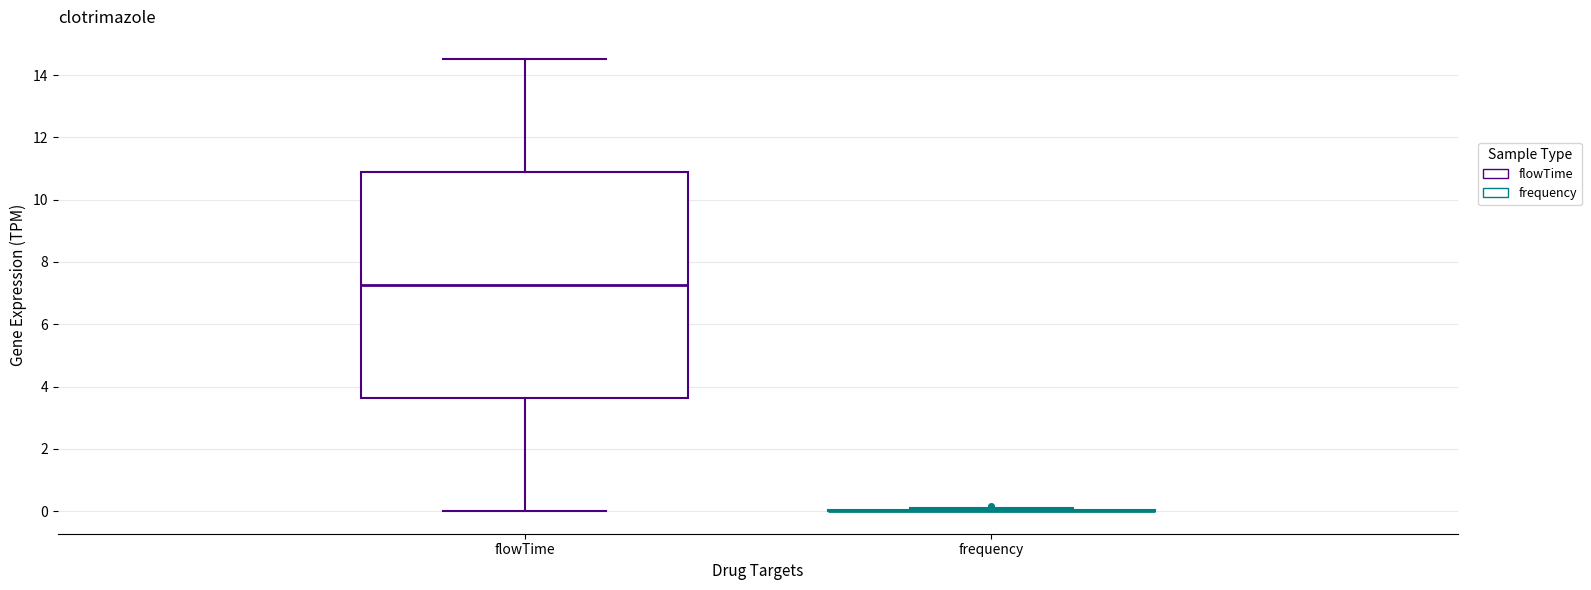

Reading left to right, transcribe this box plot: for each box, give where its median line is, the range the box spans, and where its two whiskers end, as read against the y-axis. The values are not printed on the chart, so give them approximately, as read against the axis.

flowTime: median 7.2, box 3.6 to 10.8, whiskers 0.0 to 14.6
frequency: box collapsed to a line at 0.0, whiskers 0.0 to 0.0